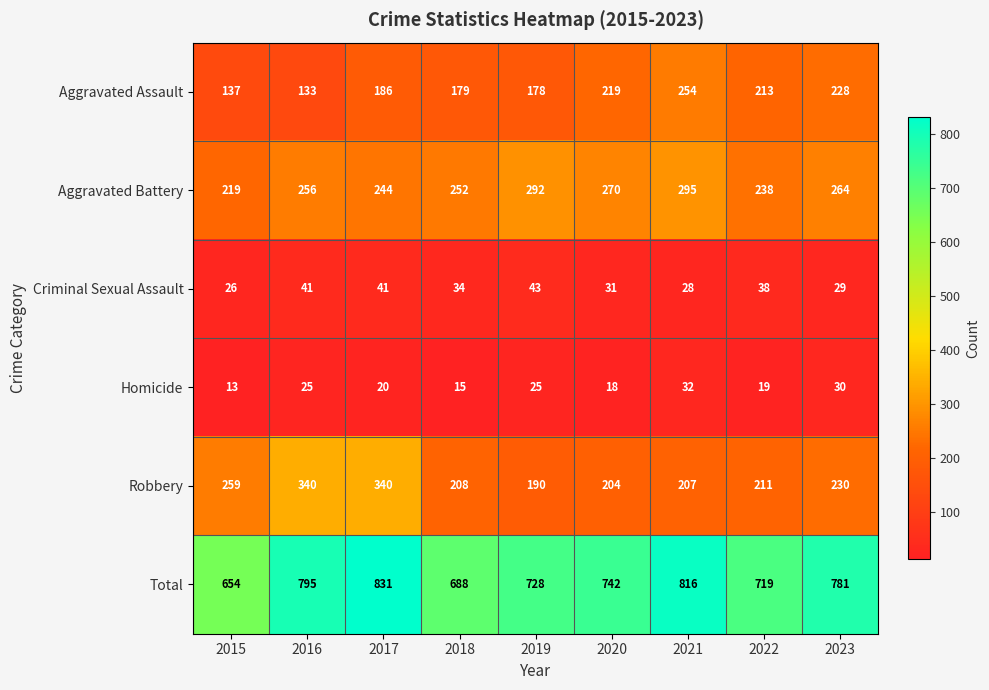

Which series changed the most between 2019 and 2021?

Total